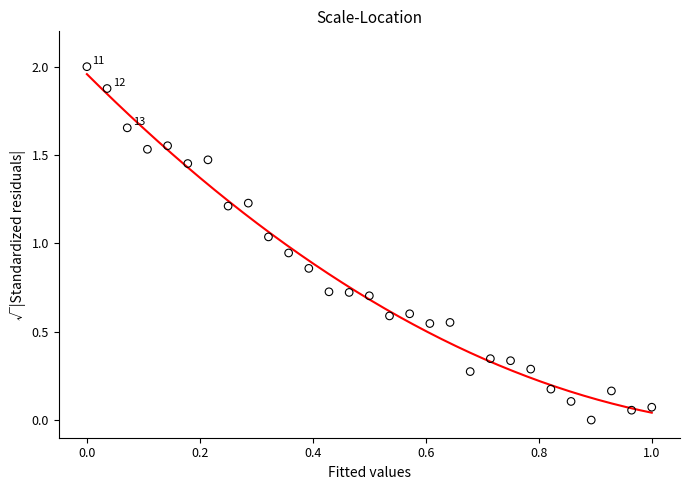

What is the range of Y values (max minus min)?

2.0